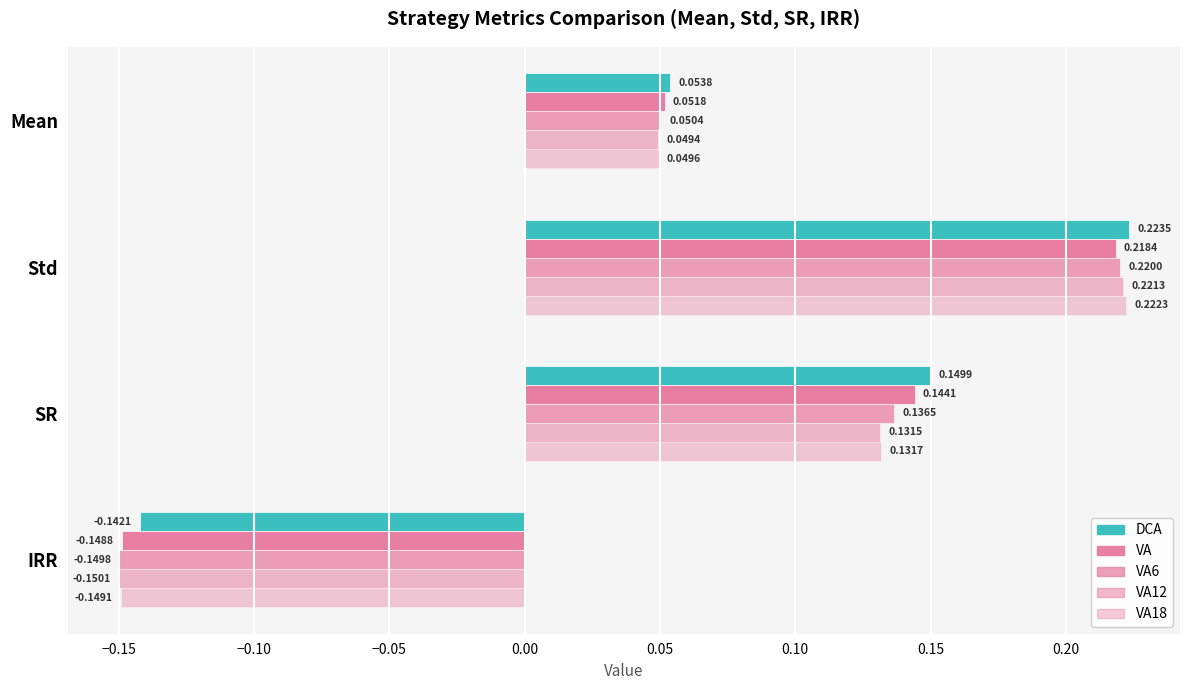

What is the difference between the maximum and minimum values in the DCA series?

0.4